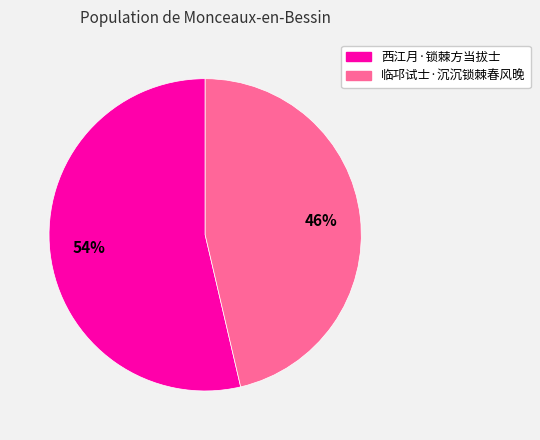

Is it true that 临邛试士·沉沉锁棘春风晚 is 61% of the pie?

False